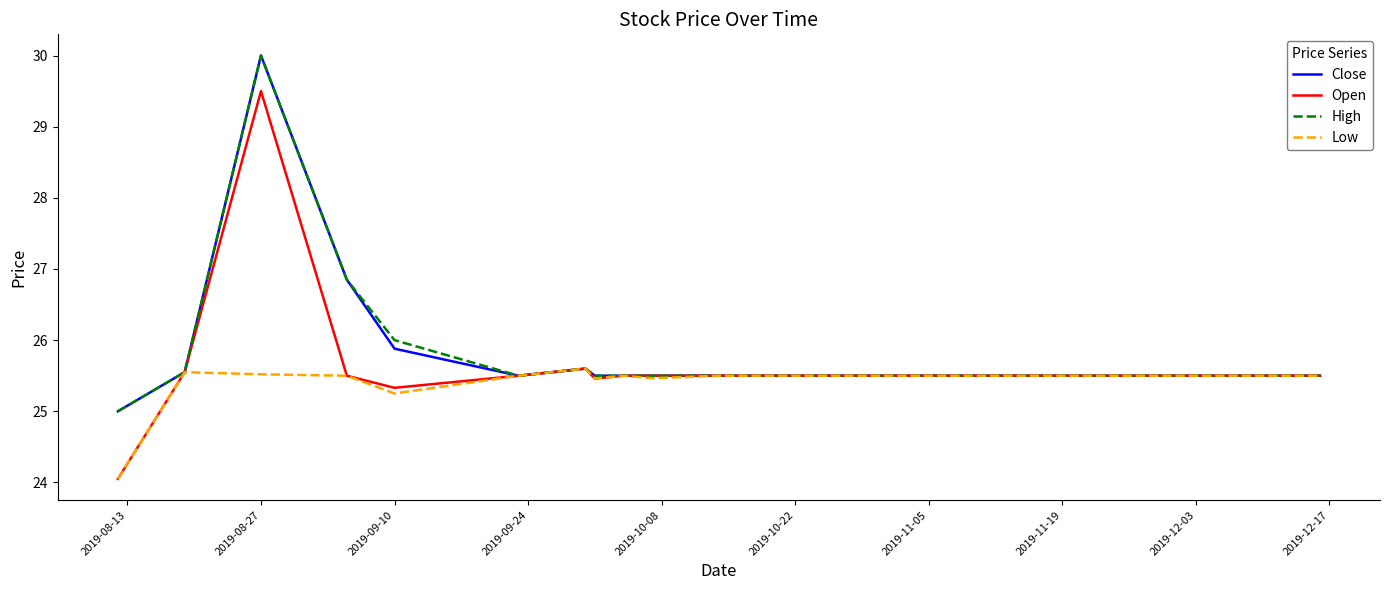

Which series has the largest range (max minus min)?

Open